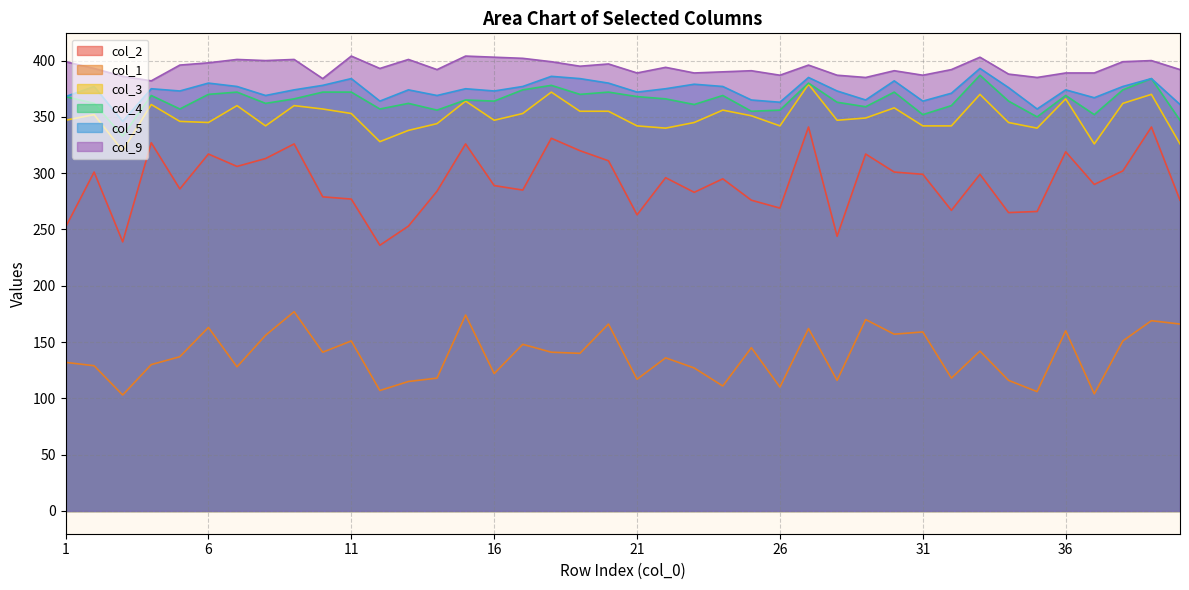

Reading left to right, extract all data points from this chart.

col_2: 252	301	239	327	286	317	306	313	326	279	277	236	253	284	326	289	285	331	320	311	263	296	283	295	276	269	341	244	317	301	299	267	299	265	266	319	290	302	341	276
col_1: 132	129	103	130	137	163	128	156	177	141	151	107	115	118	174	122	148	141	140	166	117	136	127	111	145	110	162	116	170	157	159	118	142	116	106	160	104	151	169	166
col_3: 347	352	320	361	346	345	360	342	360	357	353	328	338	344	364	347	353	372	355	355	342	340	345	356	351	342	379	347	349	358	342	342	370	345	340	366	326	362	370	326
col_4: 368	362	333	369	357	370	372	362	366	372	372	357	362	356	365	364	374	378	370	372	368	366	361	369	355	356	380	363	359	372	352	360	387	364	350	369	352	374	384	347
col_5: 368	377	346	375	373	380	377	369	374	378	384	364	374	369	375	373	377	386	384	380	372	375	379	377	365	363	385	373	365	382	364	371	393	376	357	374	367	377	384	361
col_9: 399	393	386	382	396	398	401	400	401	384	404	393	401	392	404	403	402	399	395	397	389	394	389	390	391	387	396	387	385	391	387	392	403	388	385	389	389	399	400	392